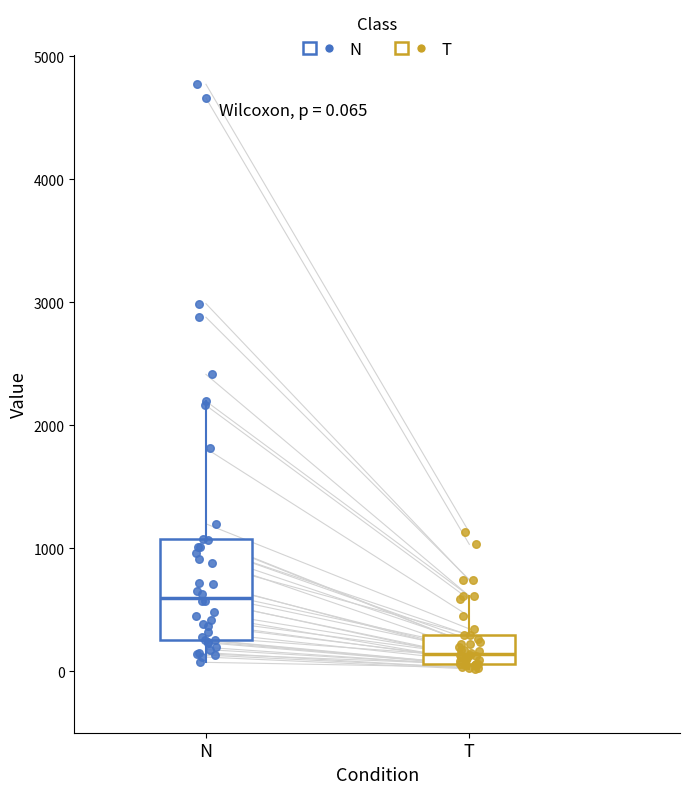

Which box has the highest median line?

N